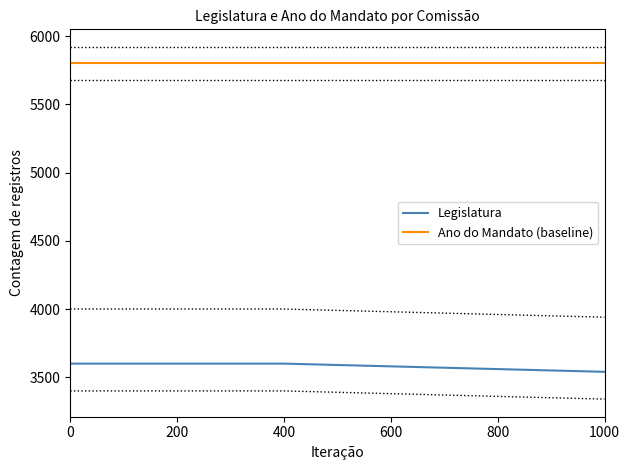

True or false: Legislatura and Ano do Mandato (baseline) intersect in this chart.

False